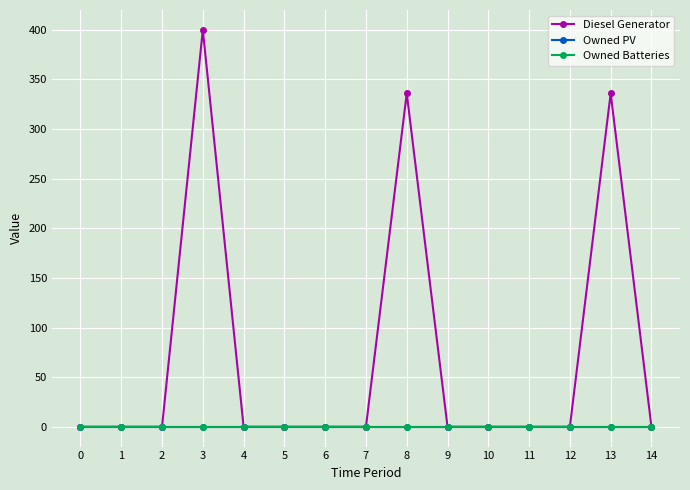

Between 9 and 13, which series saw the biggest shift?

Diesel Generator